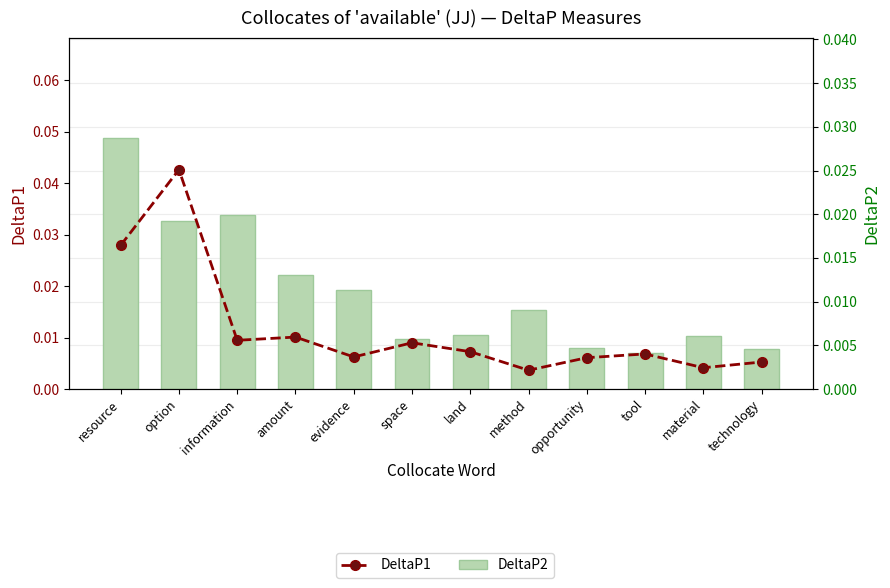

At which label is DeltaP2 closest to 0?

tool